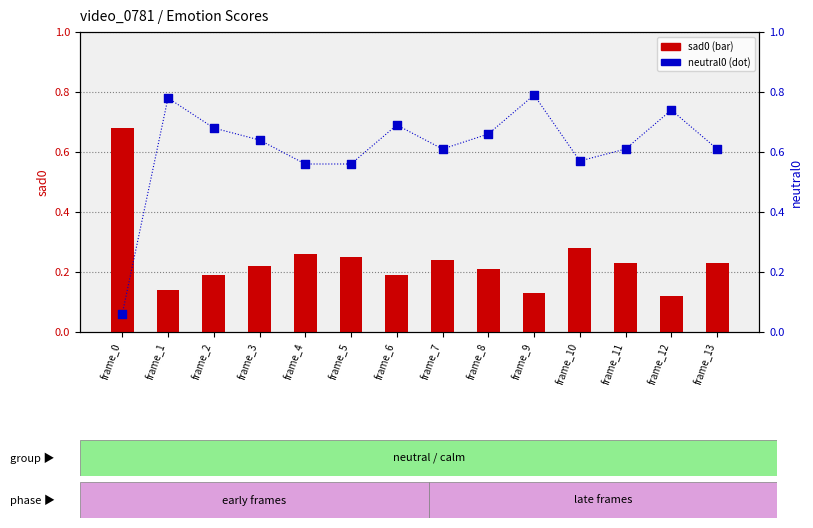

Which series reaches the minimum Y coordinate?

neutral0